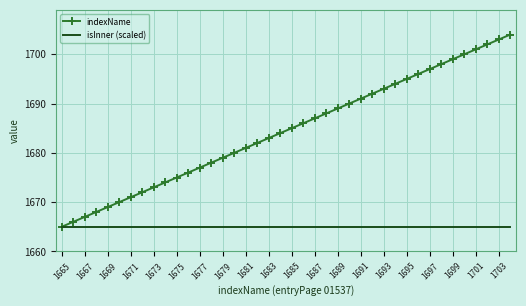

List the series in order of their peak value, lowest first.

isInner (scaled), indexName